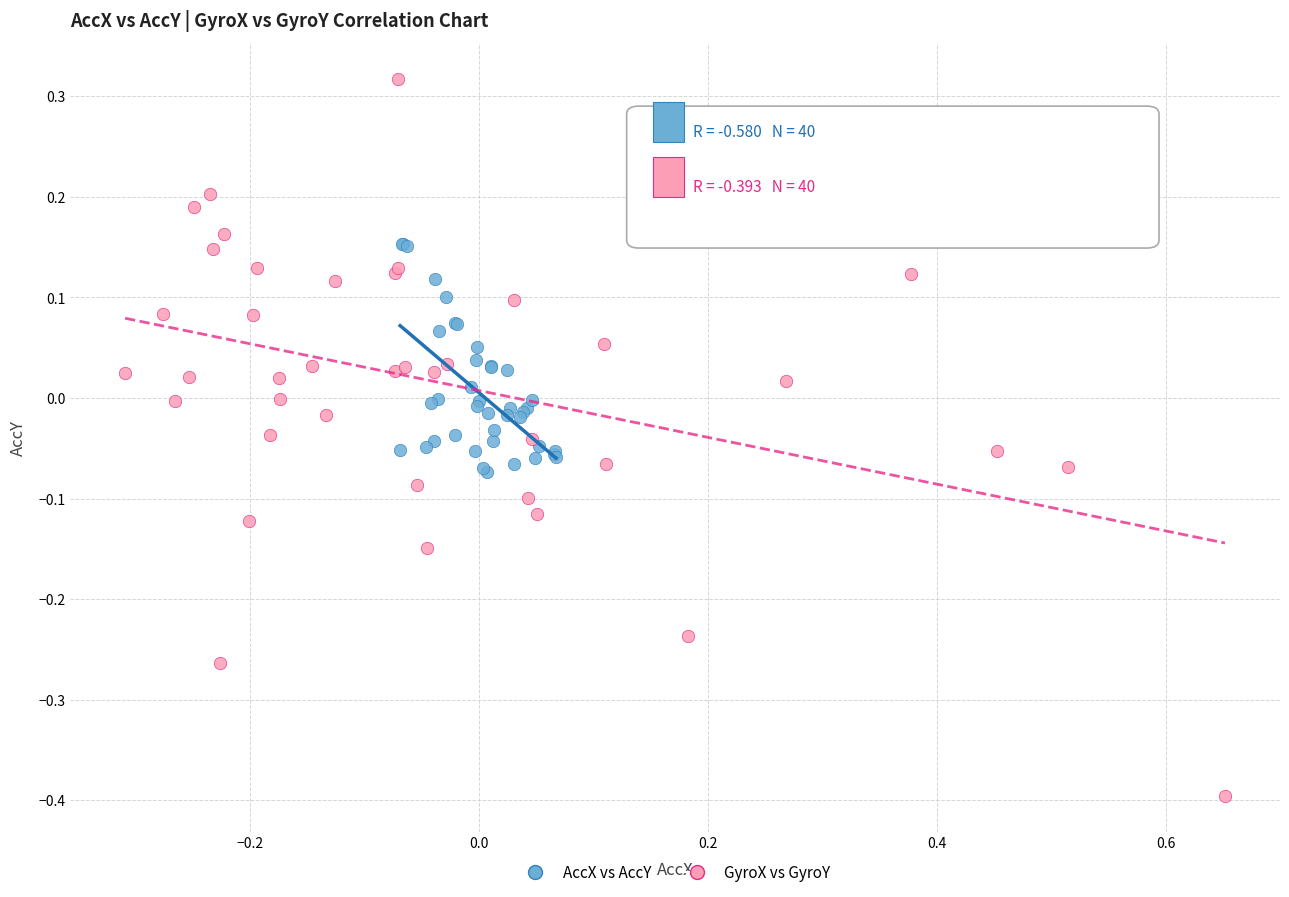

Which series contains the lowest Y value?

GyroX vs GyroY